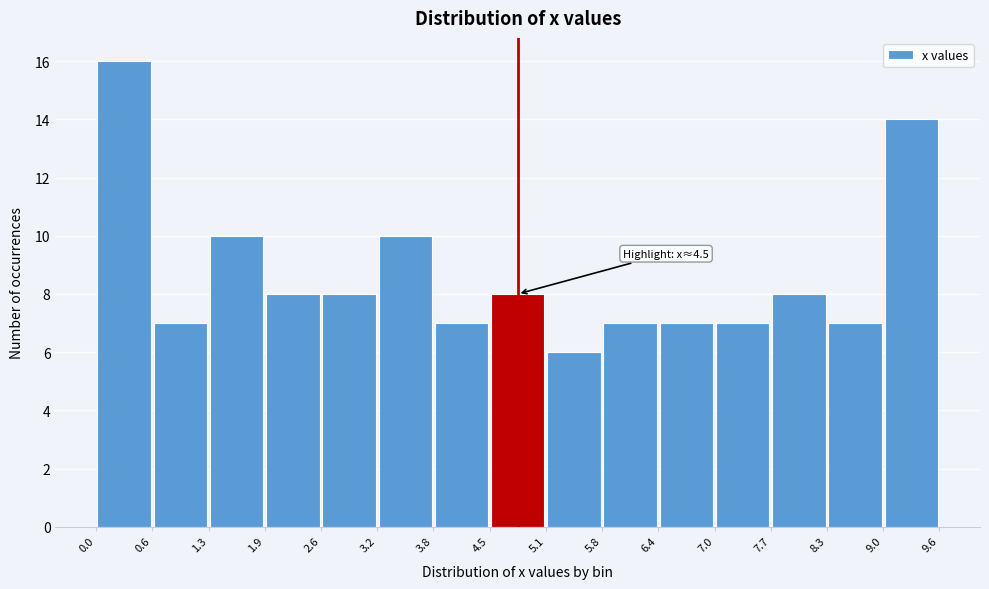

Which range on the x-axis has the tallest bar?

0.0 to 0.6